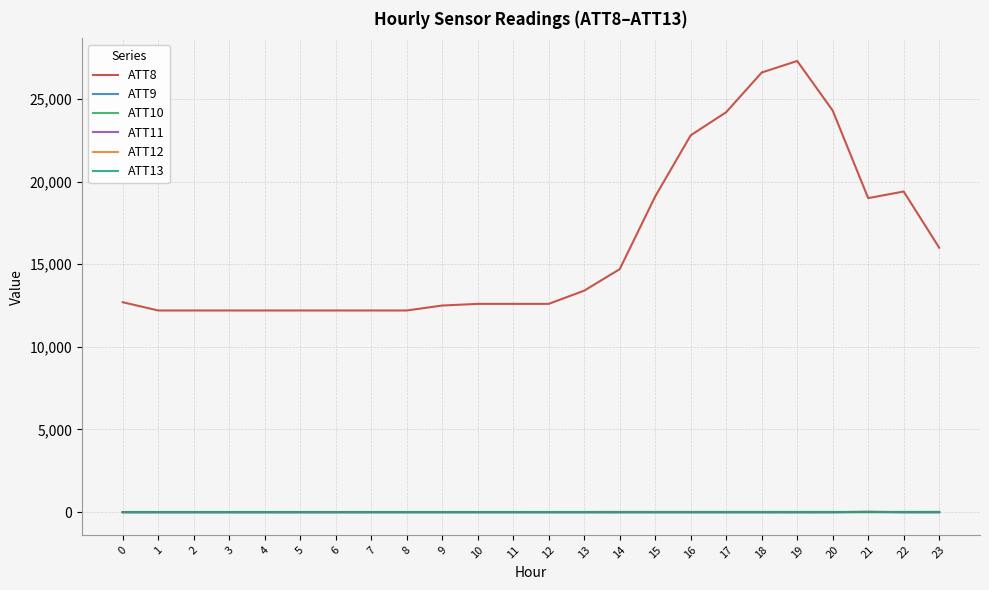

Between 12 and 22, which series saw the biggest shift?

ATT8